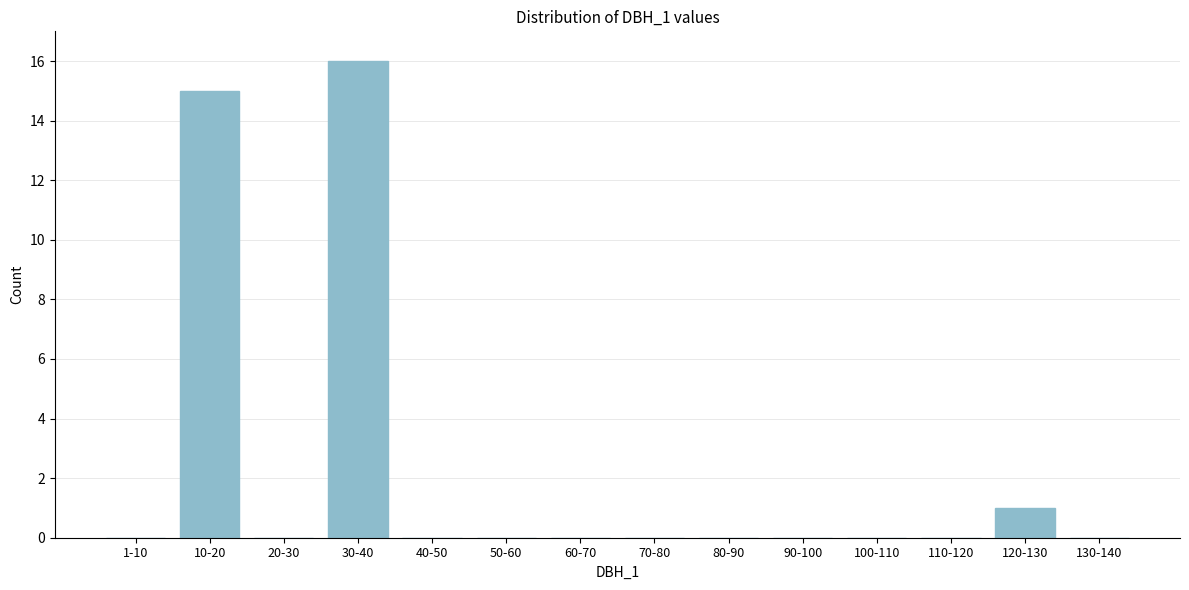

Reading left to right, extract all data points from this chart.

1-10=0	10-20=15	20-30=0	30-40=16	40-50=0	50-60=0	60-70=0	70-80=0	80-90=0	90-100=0	100-110=0	110-120=0	120-130=1	130-140=0